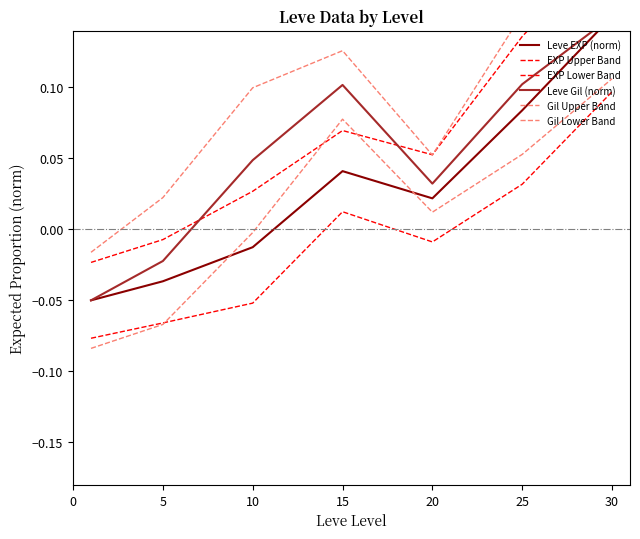

How many data points in Gil Upper Band are above 0?

6